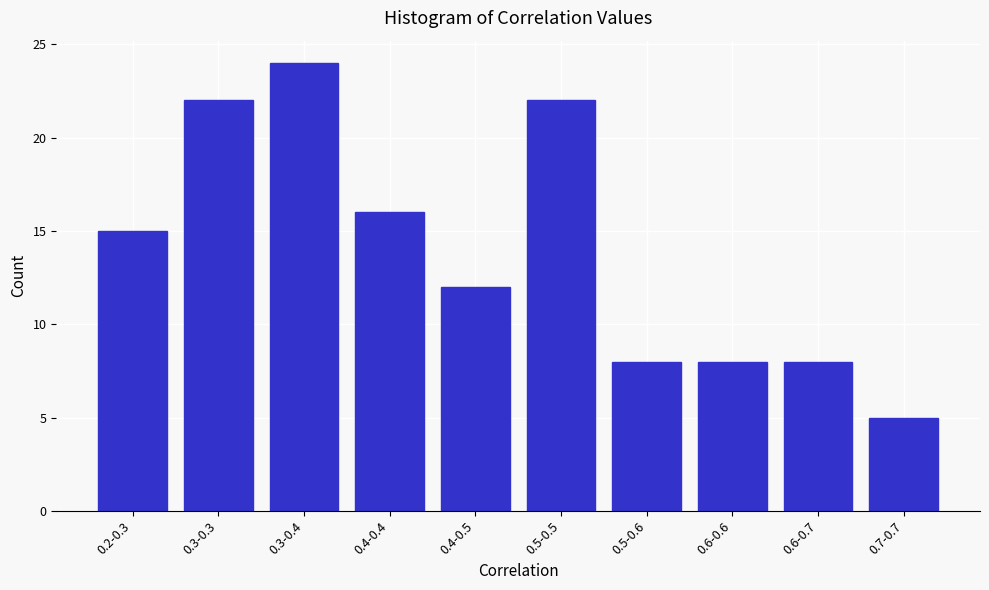

Reading left to right, transcribe all the data shown in this chart.

15	22	24	16	12	22	8	8	8	5